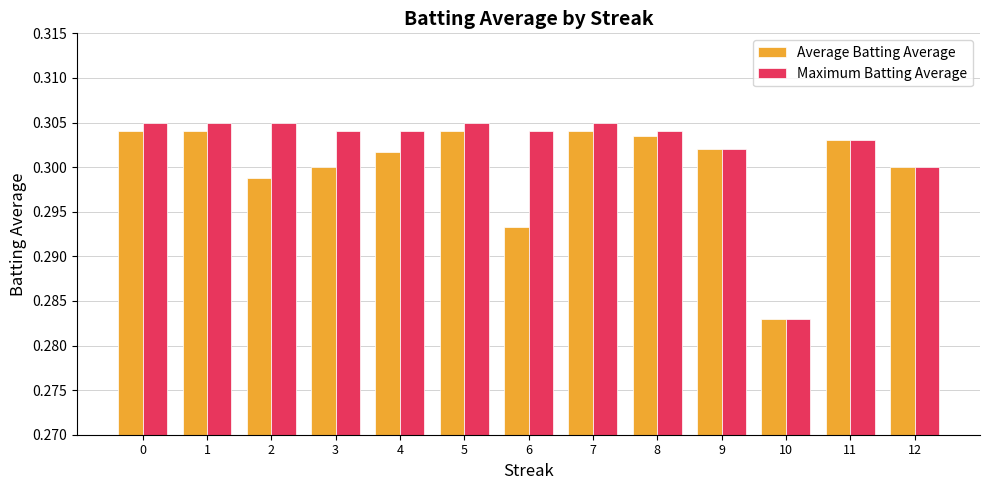

Count the Maximum Batting Average values in the range 0 to 1.

13